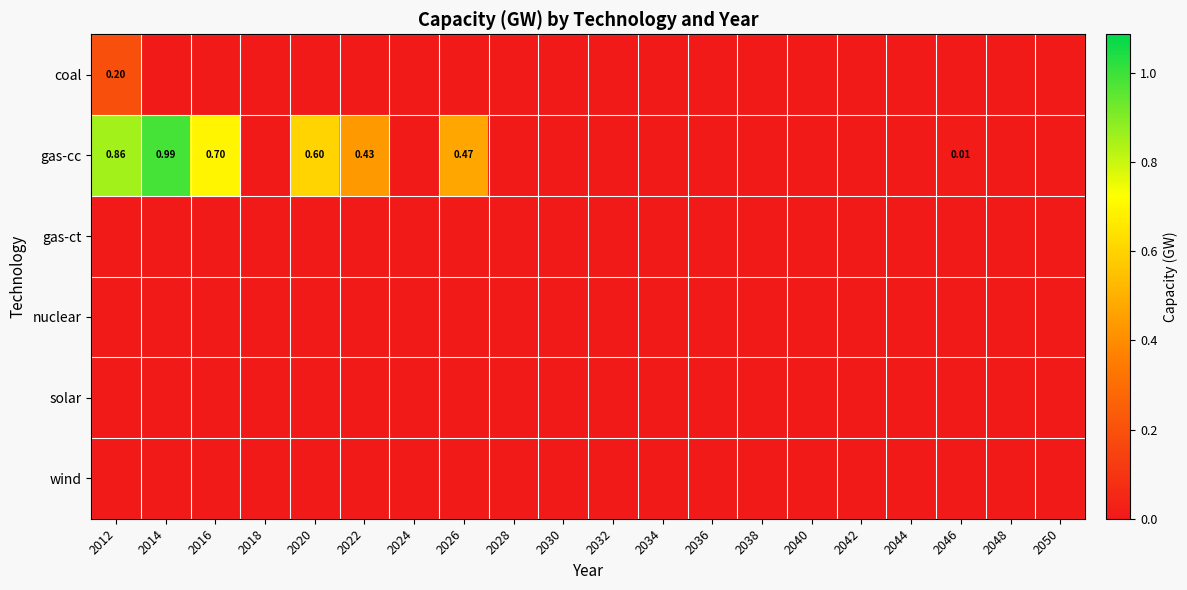

Rank the series at 2044 from highest to lowest value.

coal, gas-cc, gas-ct, nuclear, solar, wind